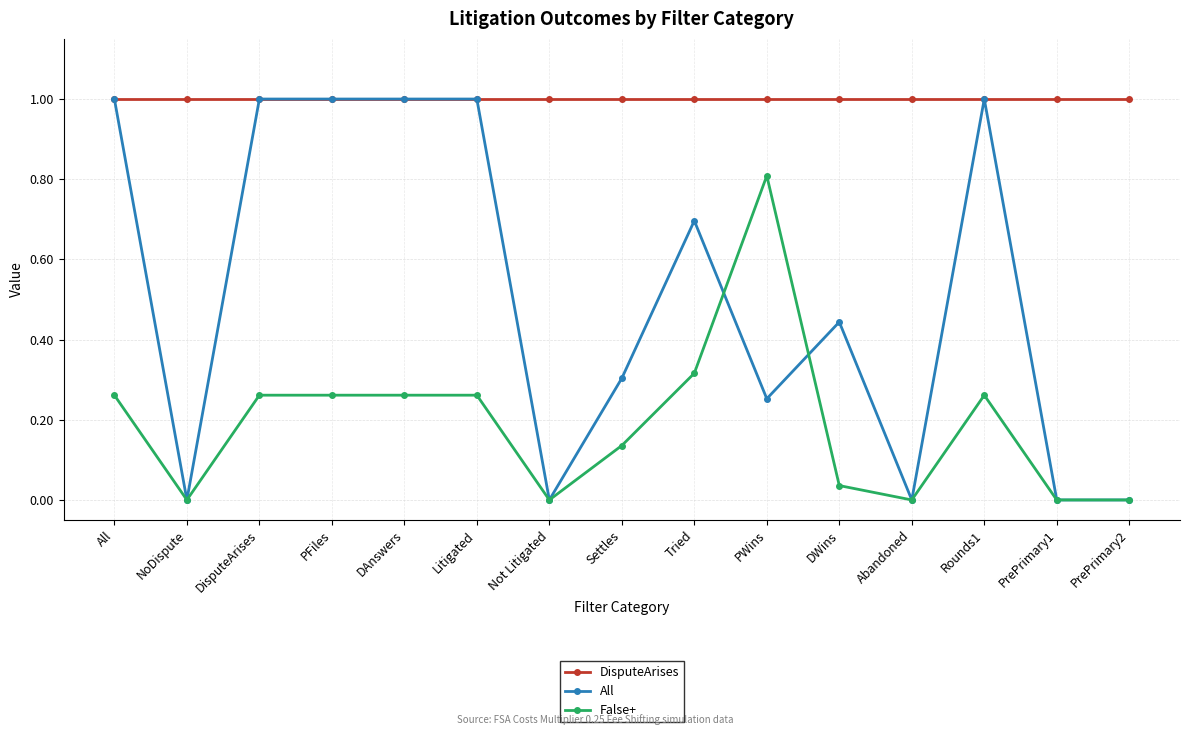

Which series has the largest range (max minus min)?

All